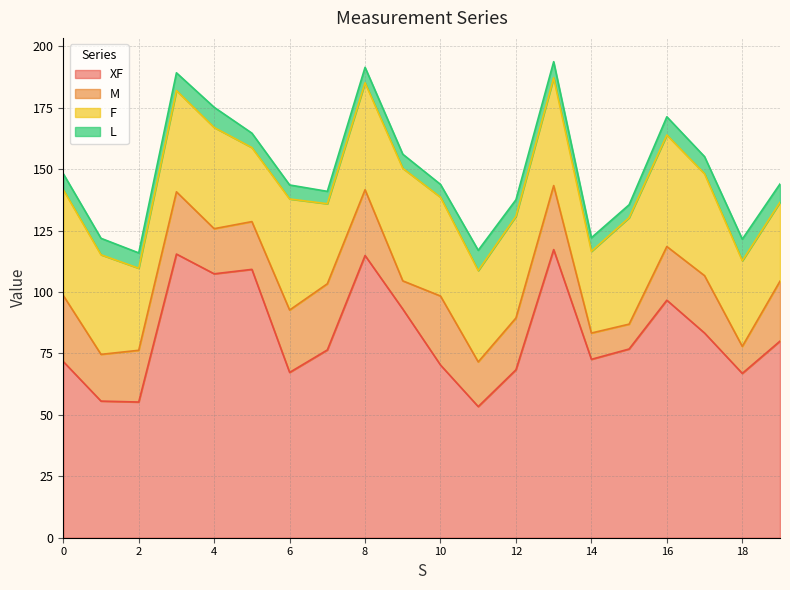

What is the total value across all series at 12?

137.6